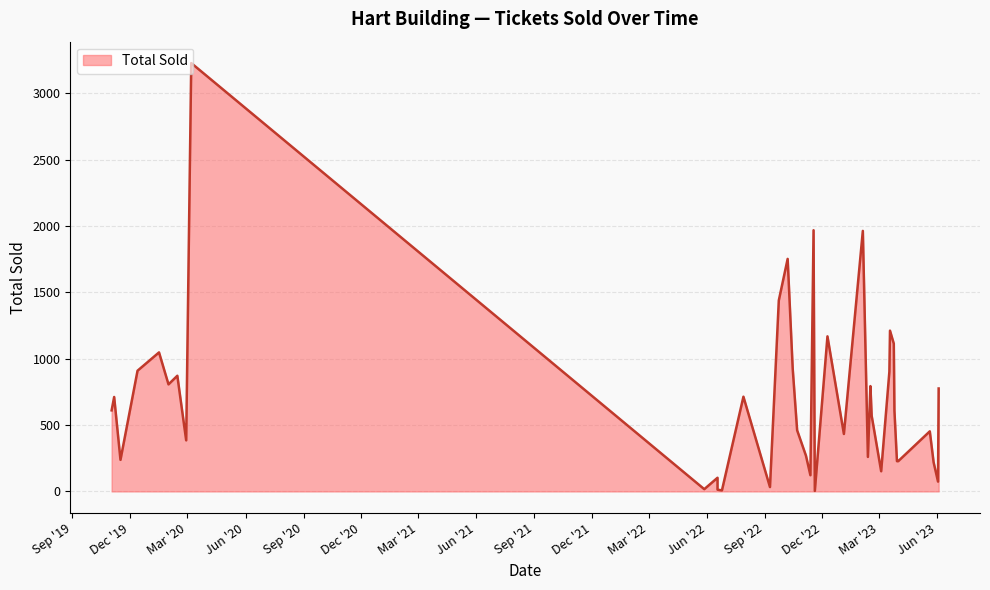

Which label corresponds to the smallest value in the chart?

2022-11-19